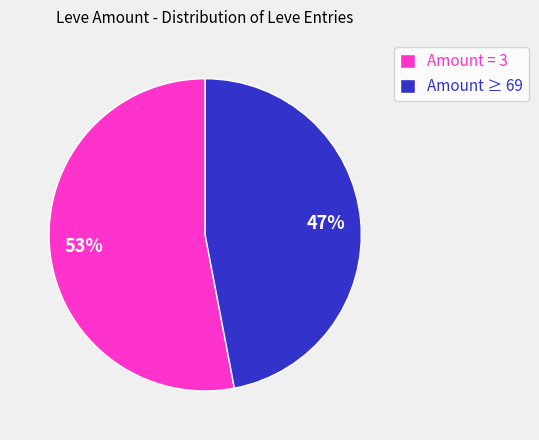

The Amount = 3 slice represents 68% of the pie. True or false?

False